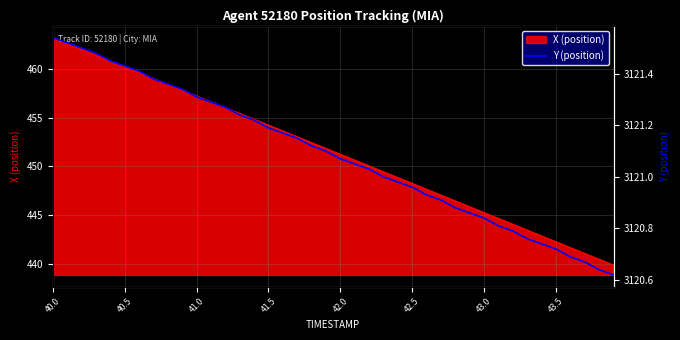

What is the value of the 6th point from the left?

3121.4